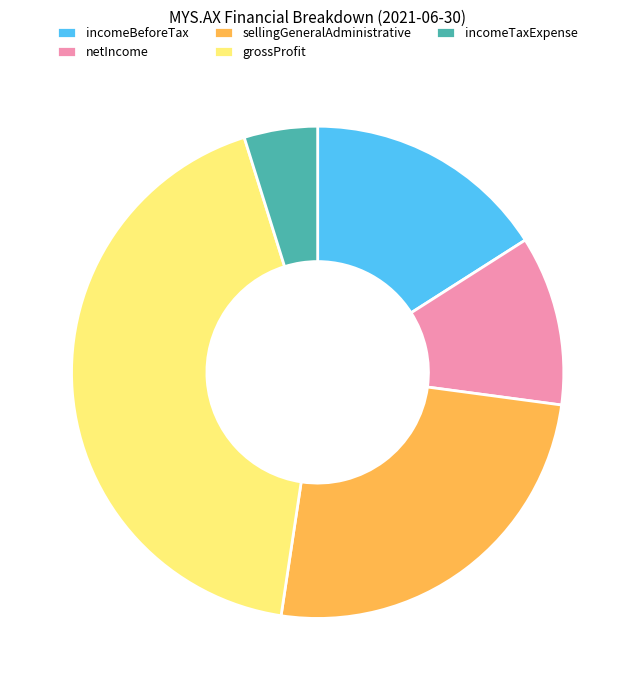

Is it true that grossProfit is 53% of the pie?

False